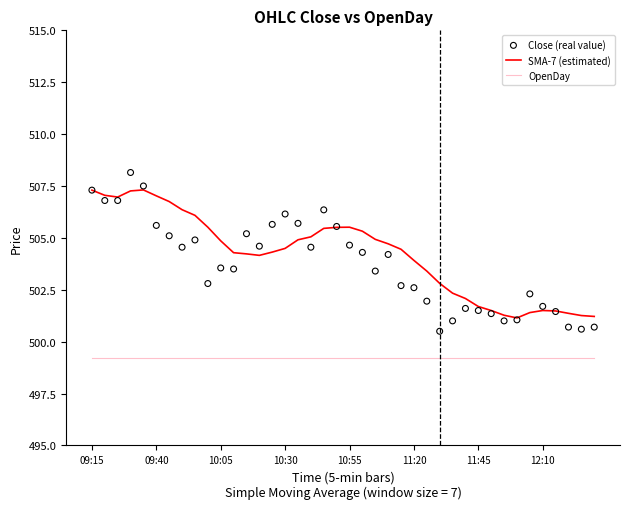

What is the total value across all series at 24?

1506.3